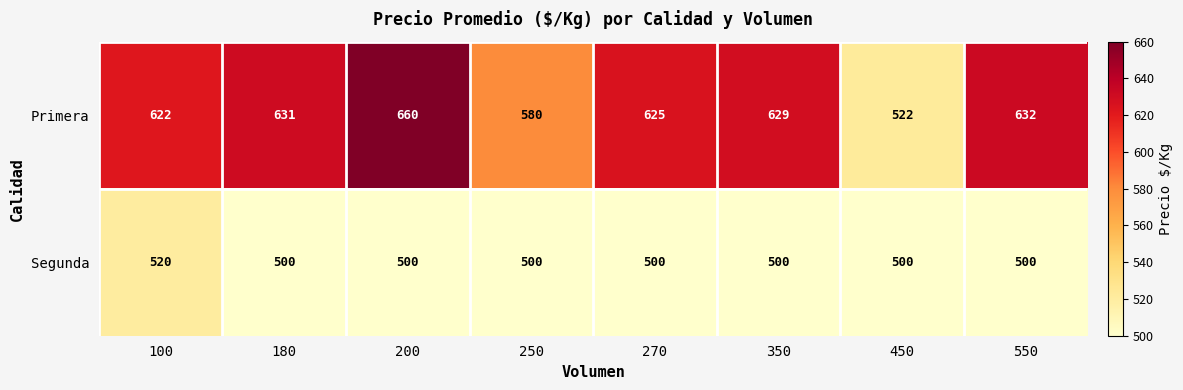

Which series has the largest total across all categories?

Primera